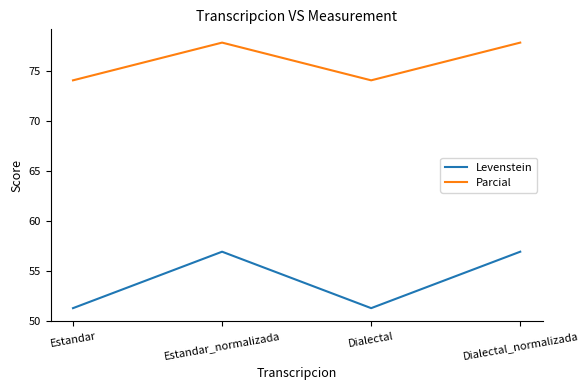

Does the chart have visible grid lines?

No